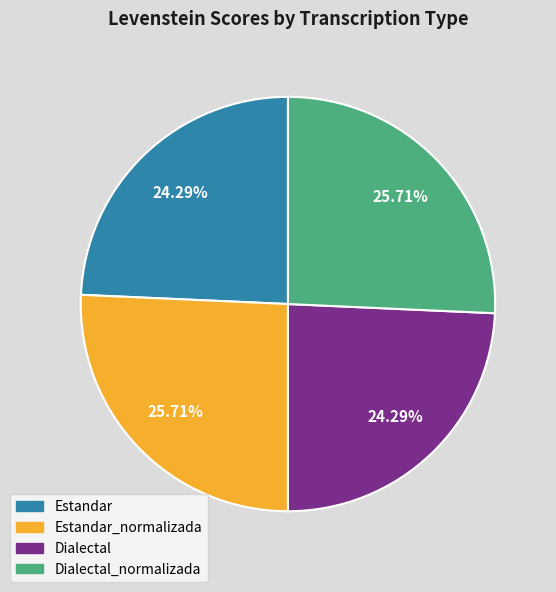

Is there any slice that represents more than half of the pie?

No